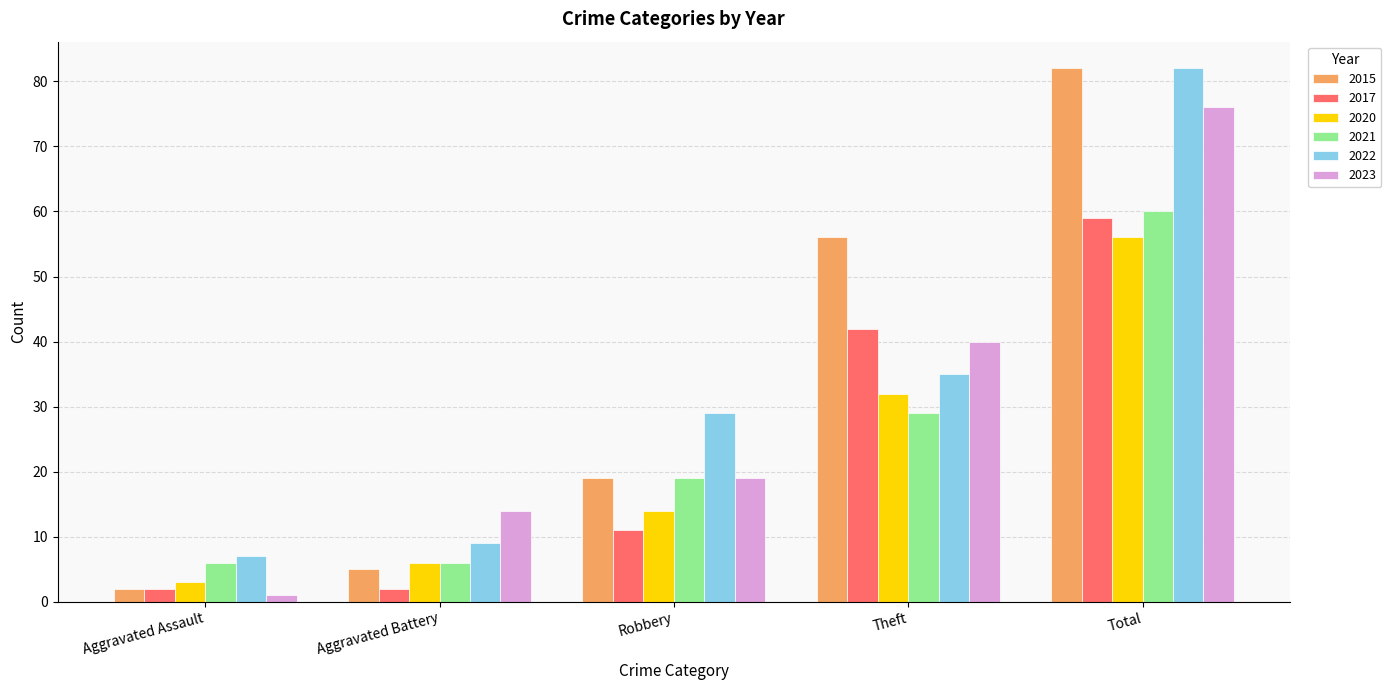

What is the difference between the 2023 values at Aggravated Battery and Aggravated Assault?

13